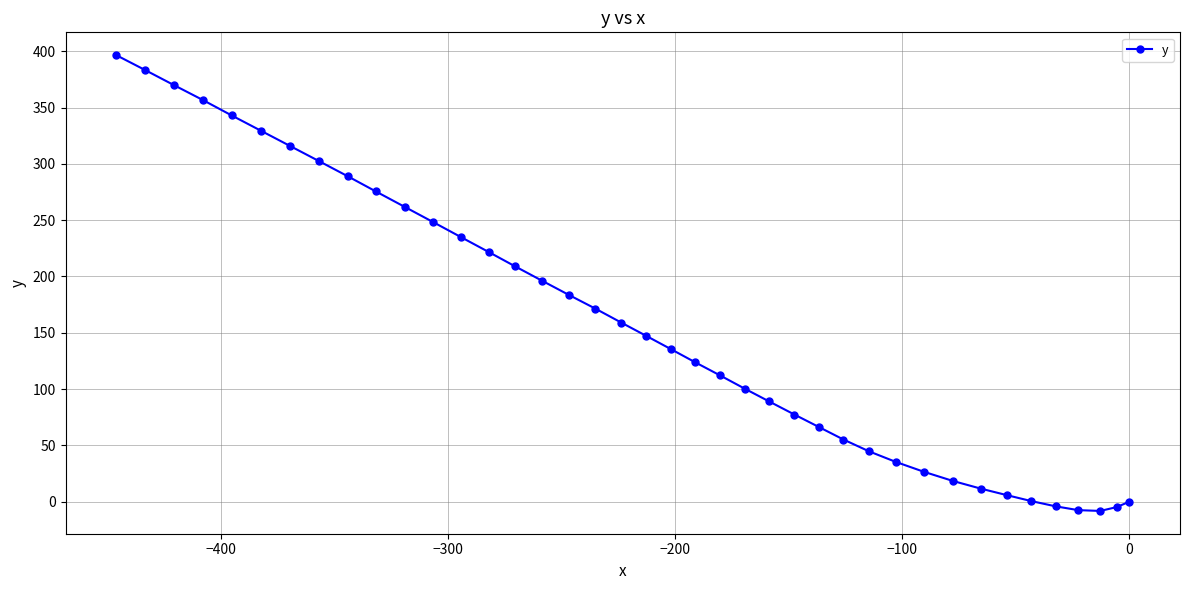

What is the sum of all values?

6273.6